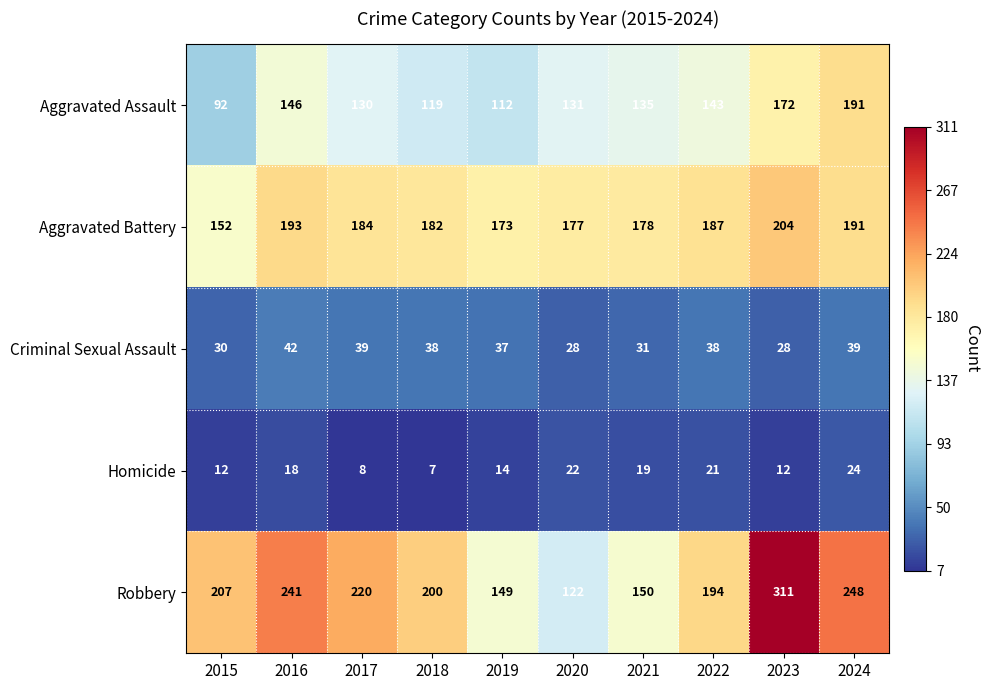

Count the number of categories in the chart.

10